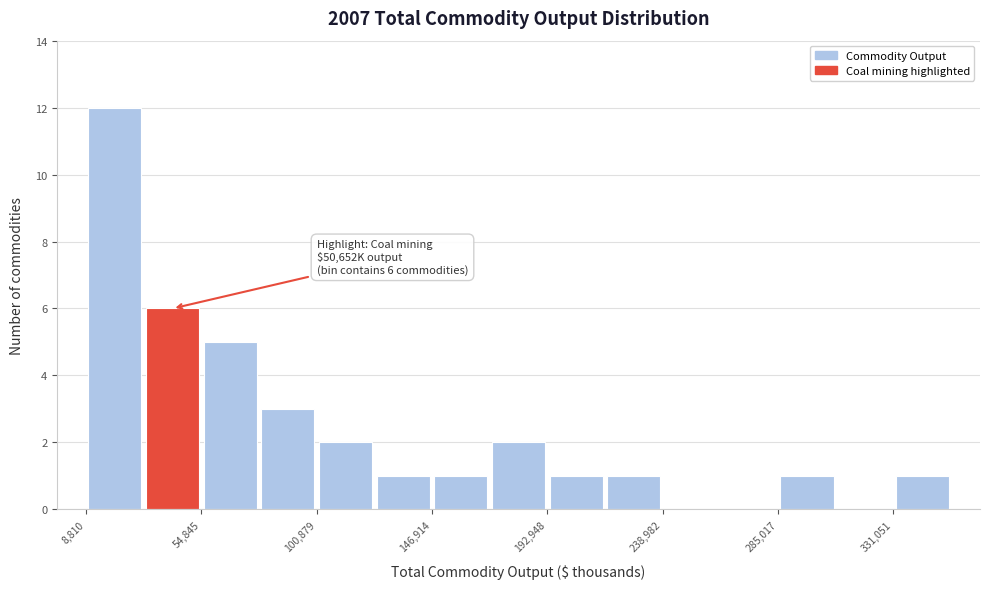

Over which range of the x-axis is the bar tallest?

10000 to 30000